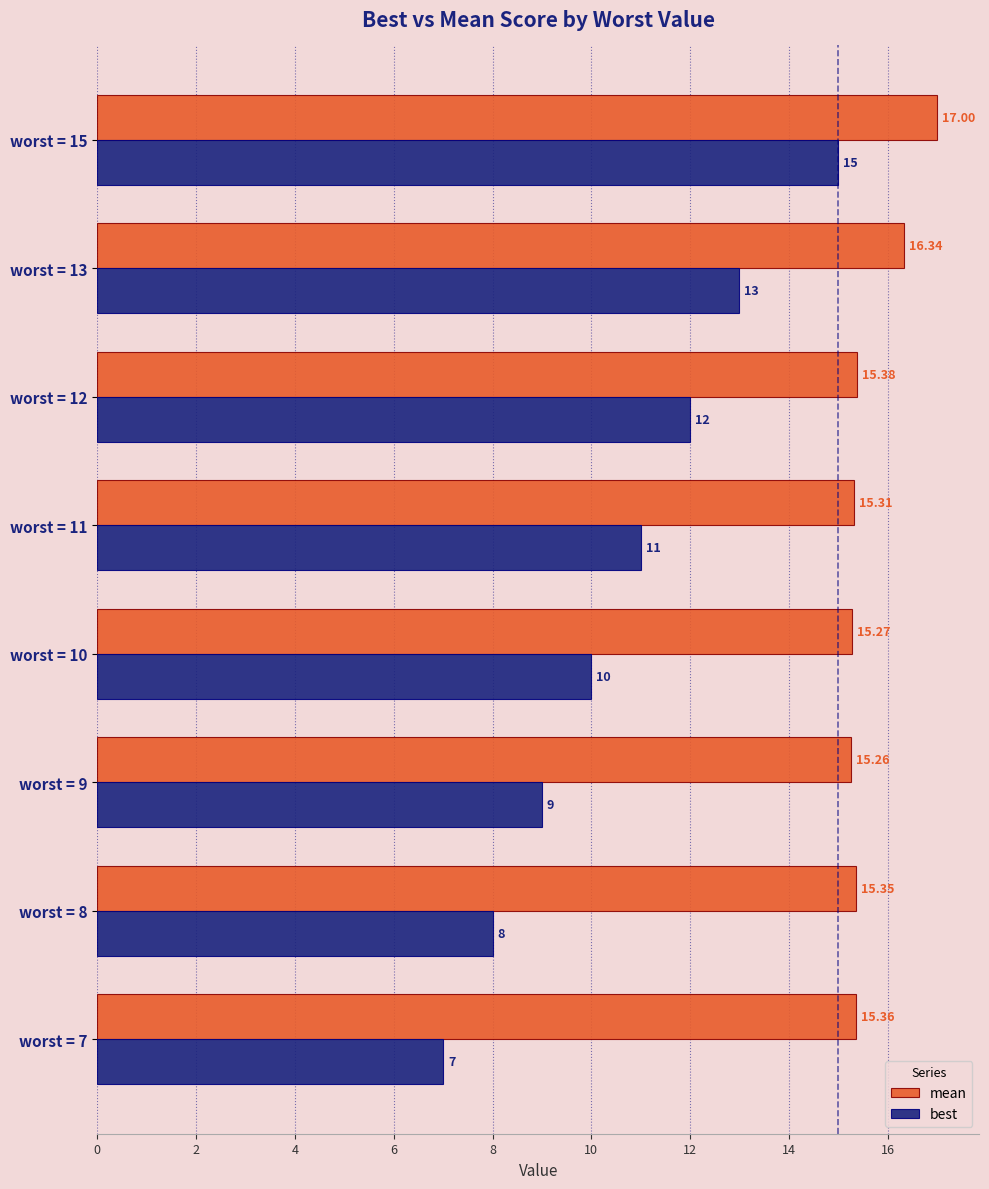

Where is mean nearest to the value 16?

worst = 13